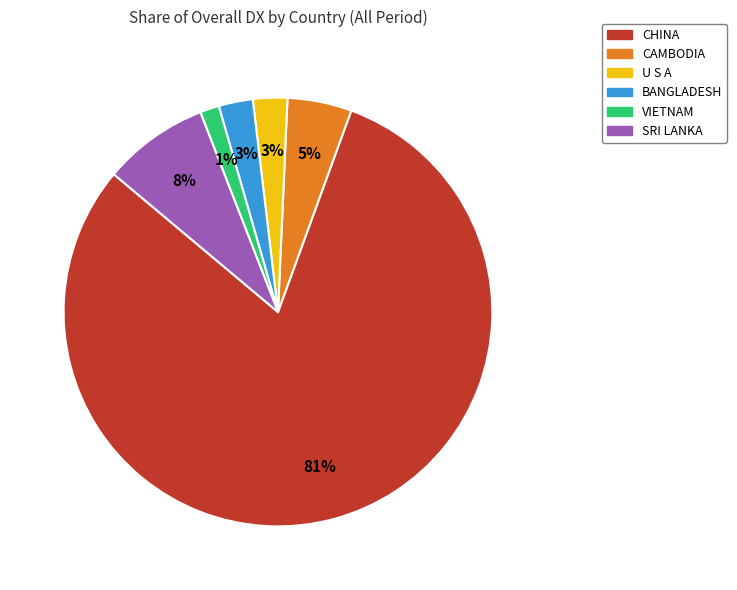

To the nearest percent, what is the difference between the largest and smallest slice percentages?

79%